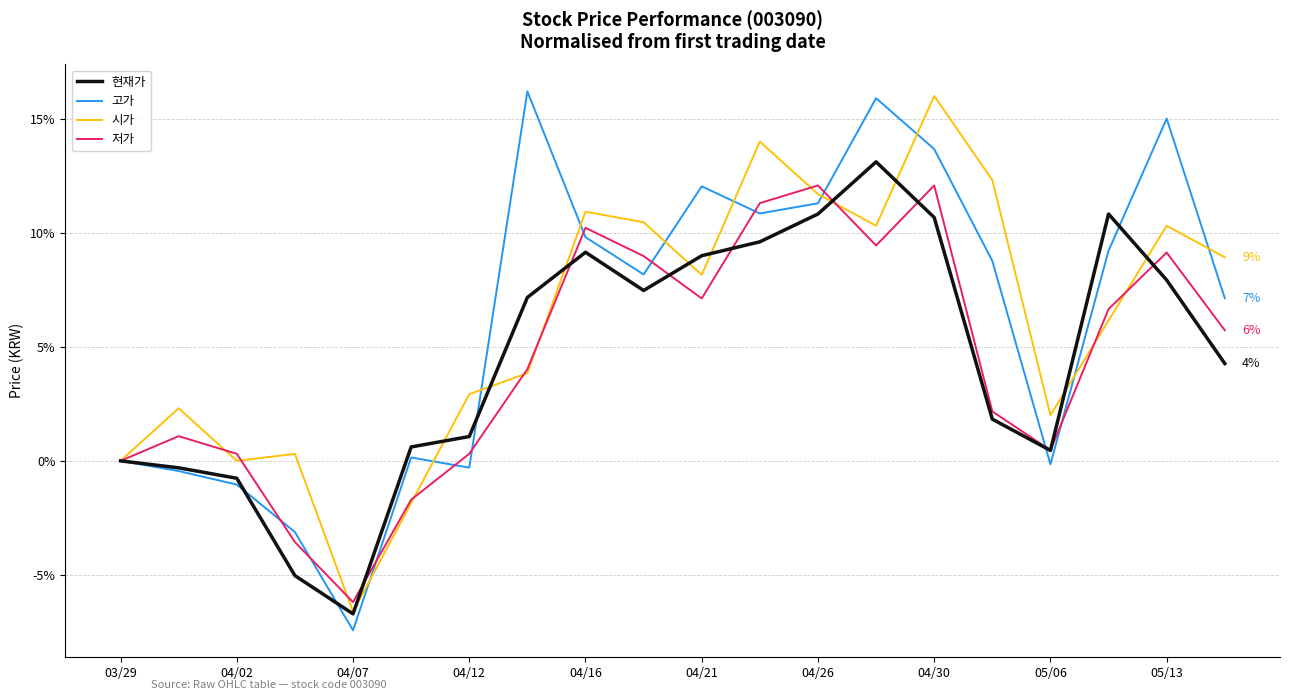

What is the greatest value displayed?

16.2